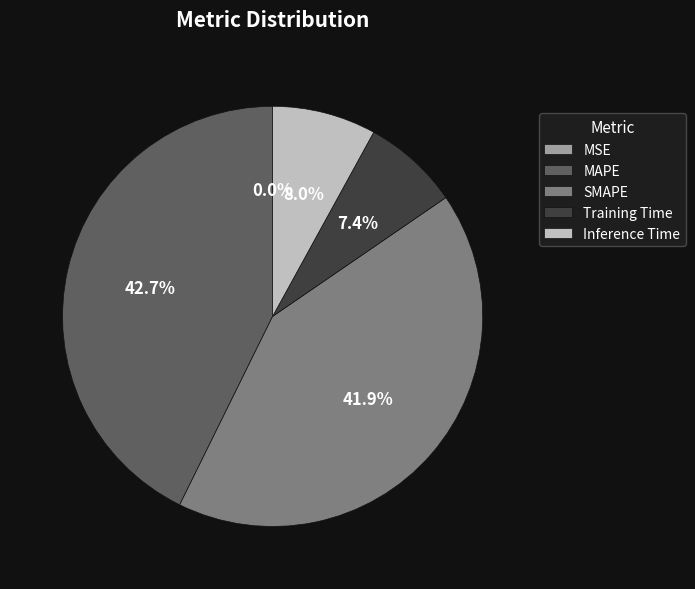

Does SMAPE account for over 50% of the chart?

No